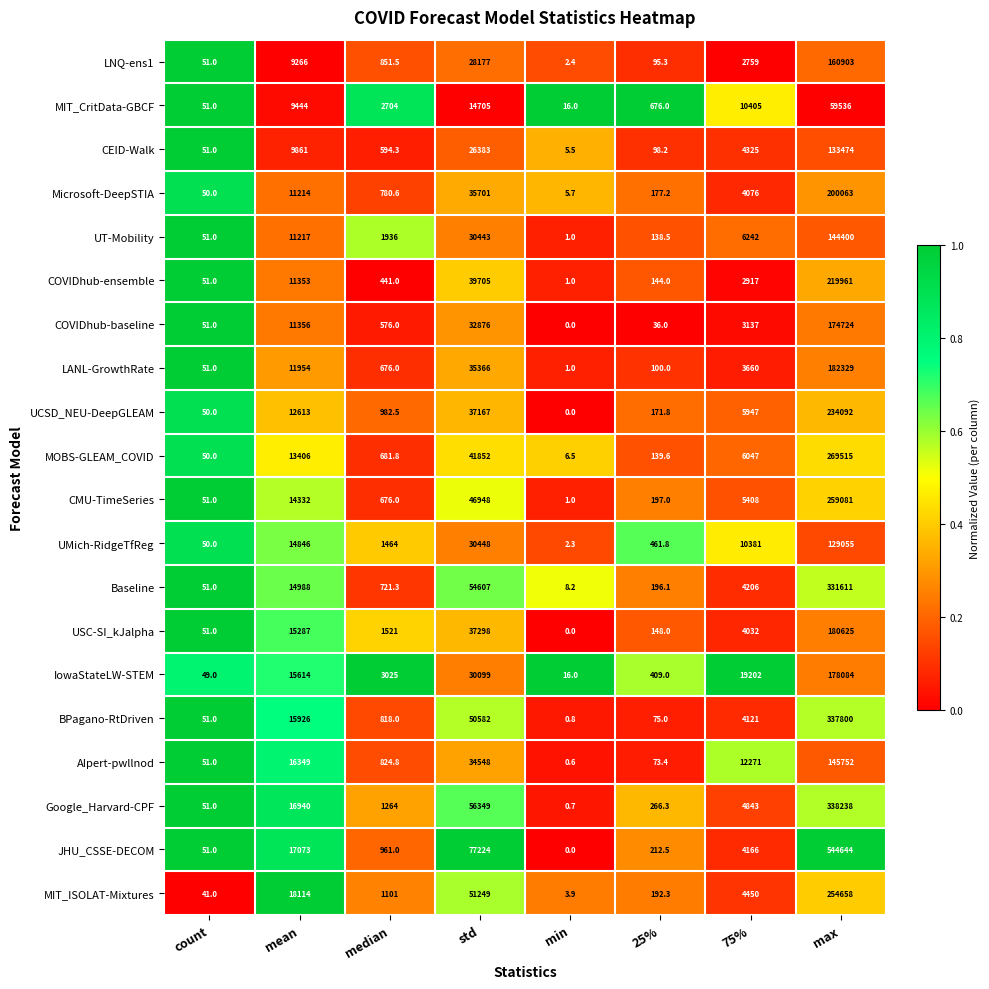

How many distinct data groups are displayed?

20